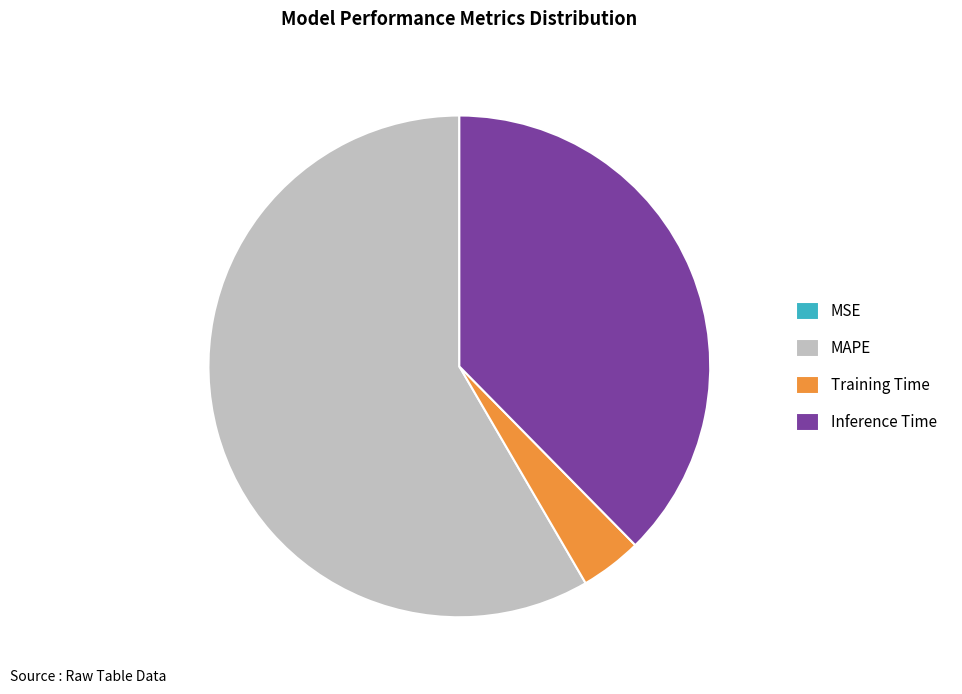

Is the sum of Training Time and Inference Time greater than half?

No